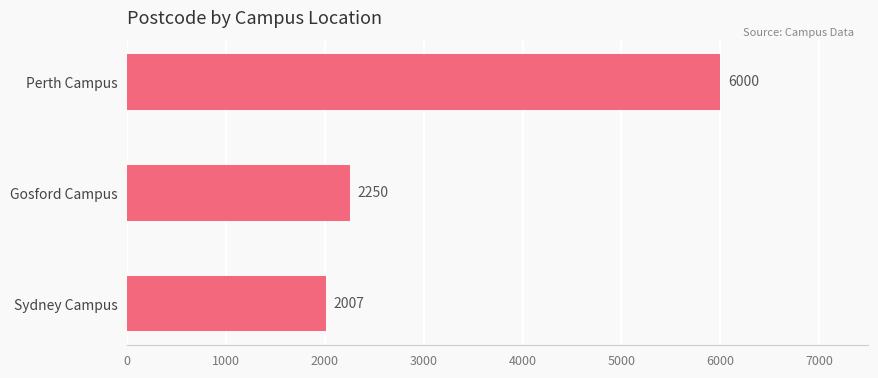

Reading bottom to top, list all the values displayed in this chart.

Sydney Campus=2007	Gosford Campus=2250	Perth Campus=6000